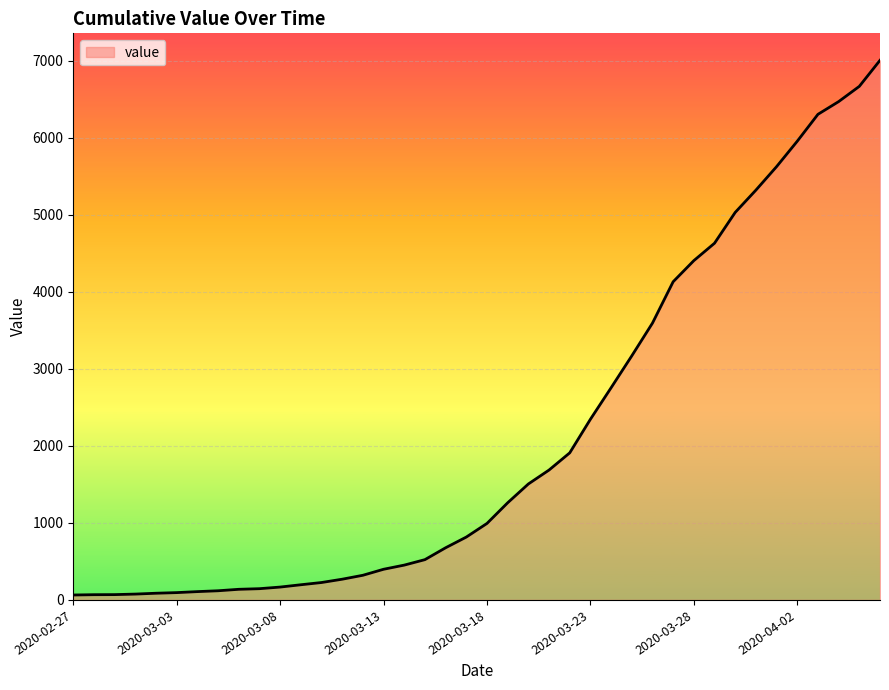

What is the greatest value displayed?

7004